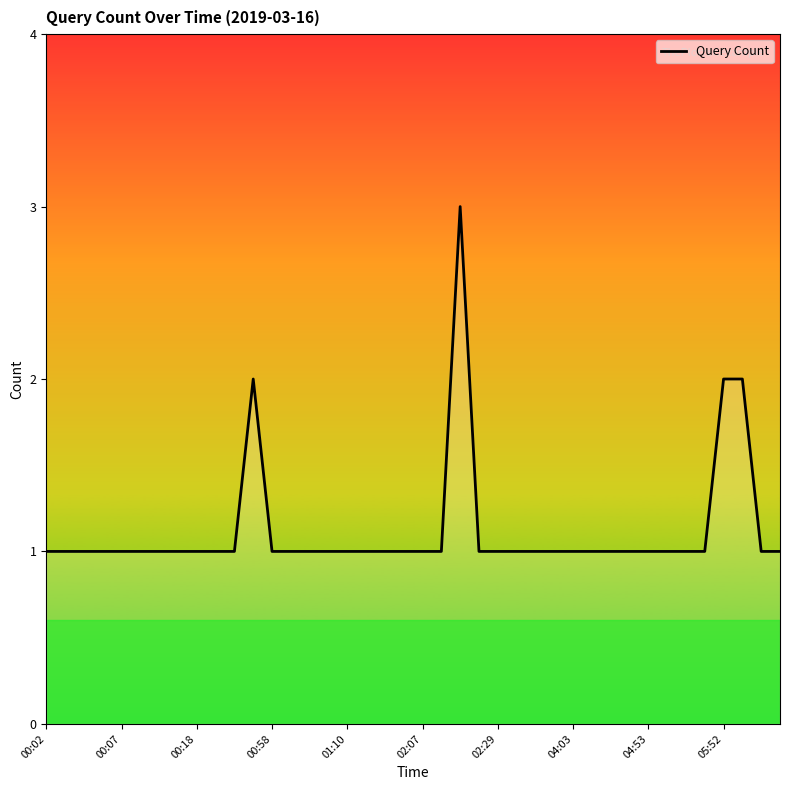

What is the maximum value shown in the chart?

3